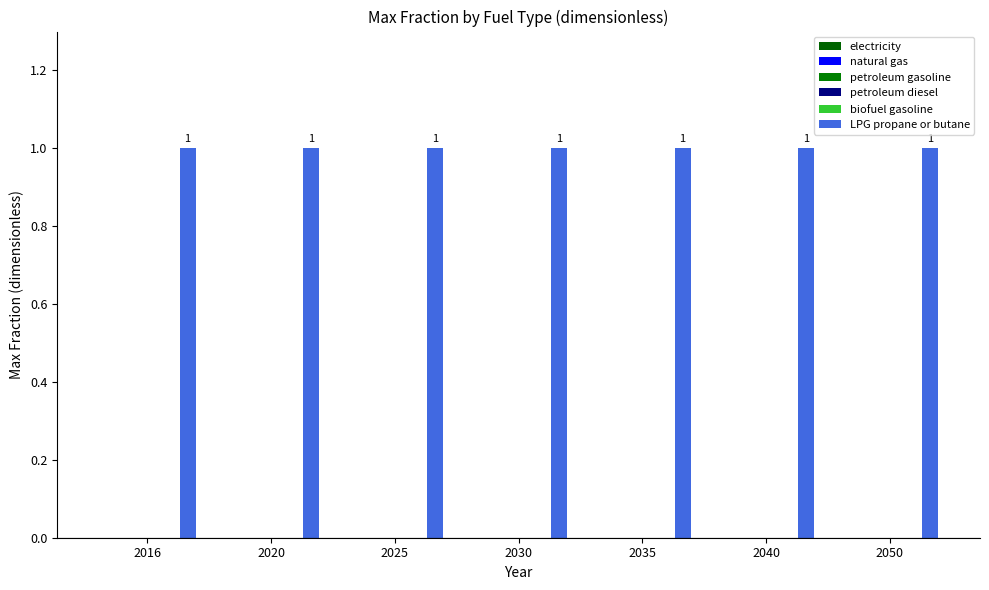

What is the maximum value shown in the chart?

1